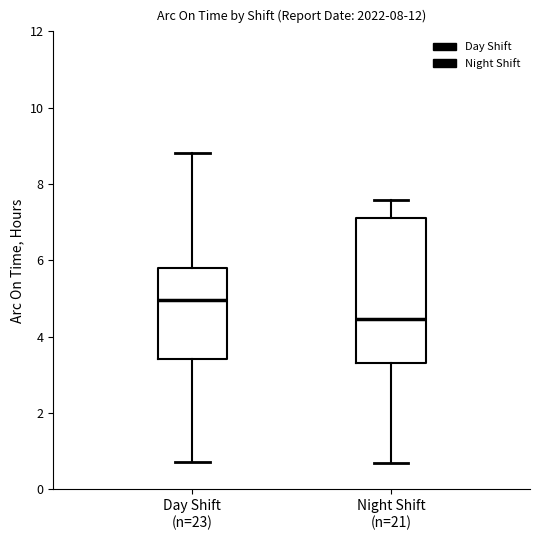

Comparing the boxes themselves (not the whiskers), which one is the tallest?

Night Shift (n=21)